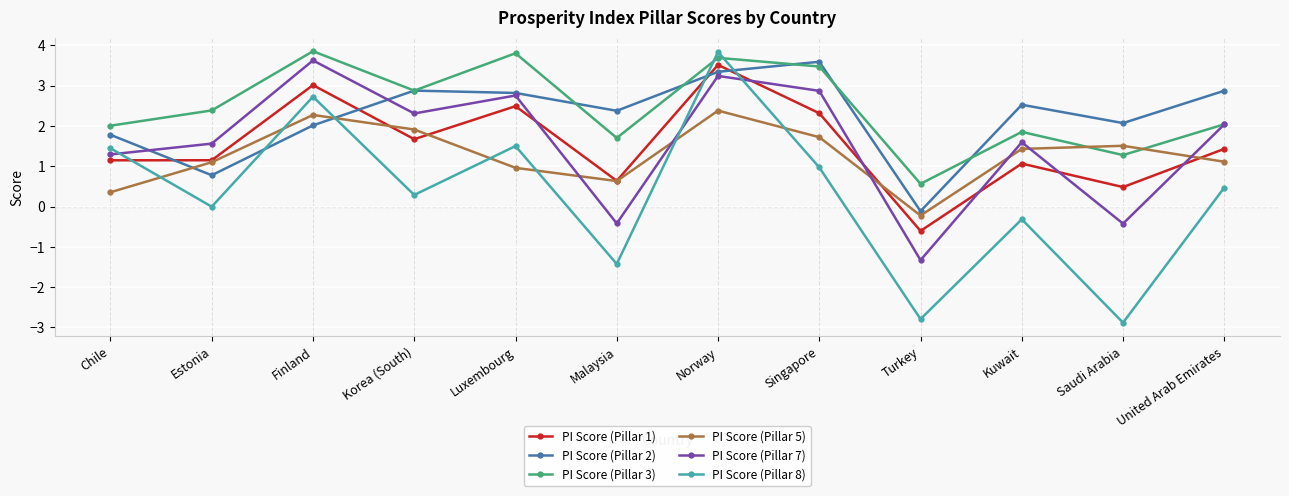

Which series has the largest range (max minus min)?

PI Score (Pillar 8)